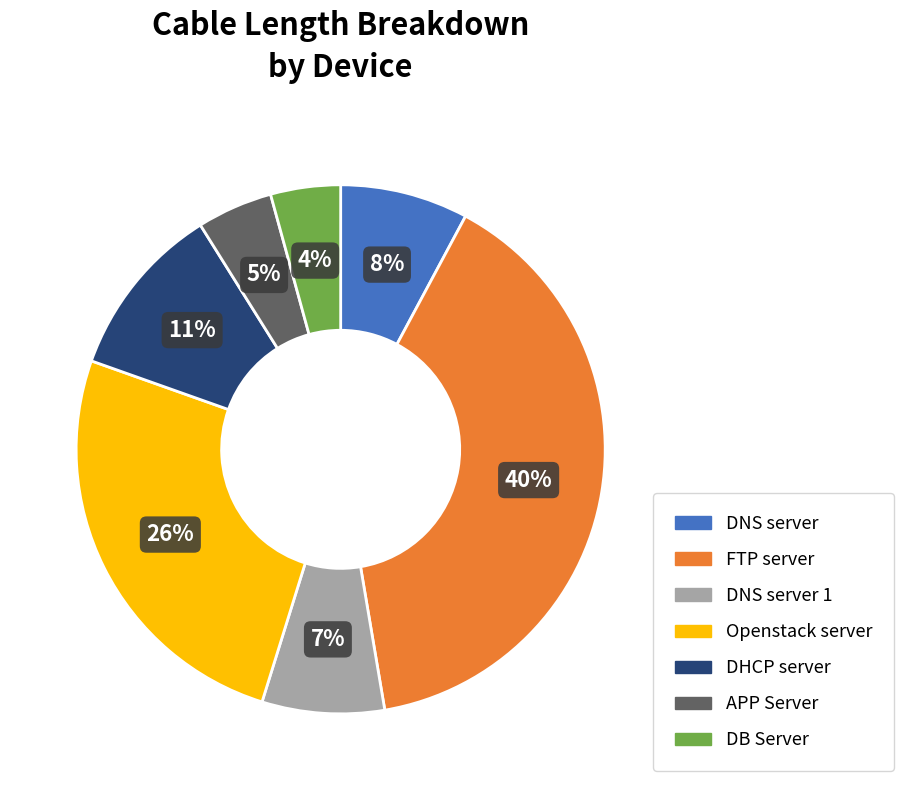

Is there any slice that represents more than half of the pie?

No